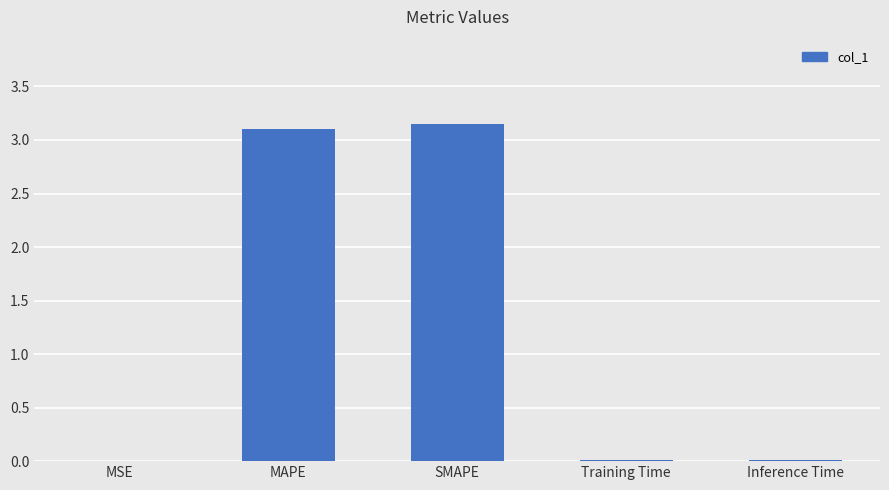

True or false: the data shows 3.1 at MAPE.

True